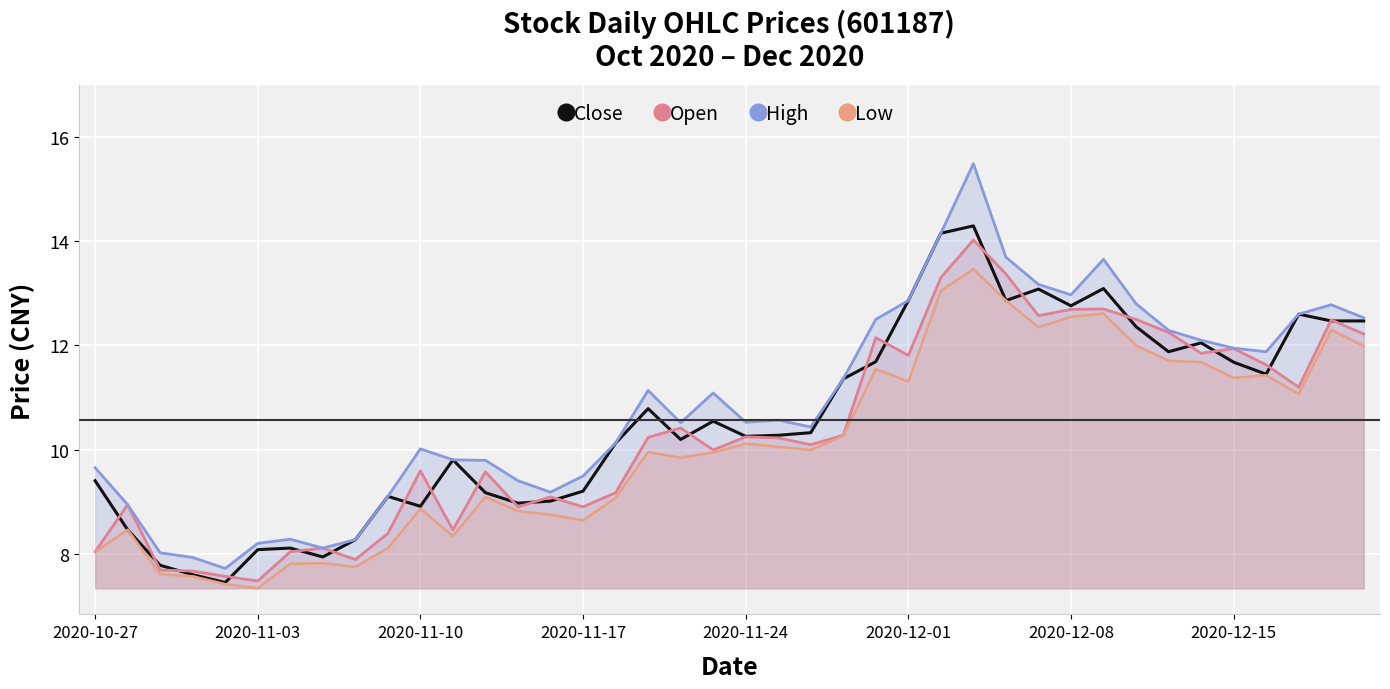

How many lines are shown in the chart?

4